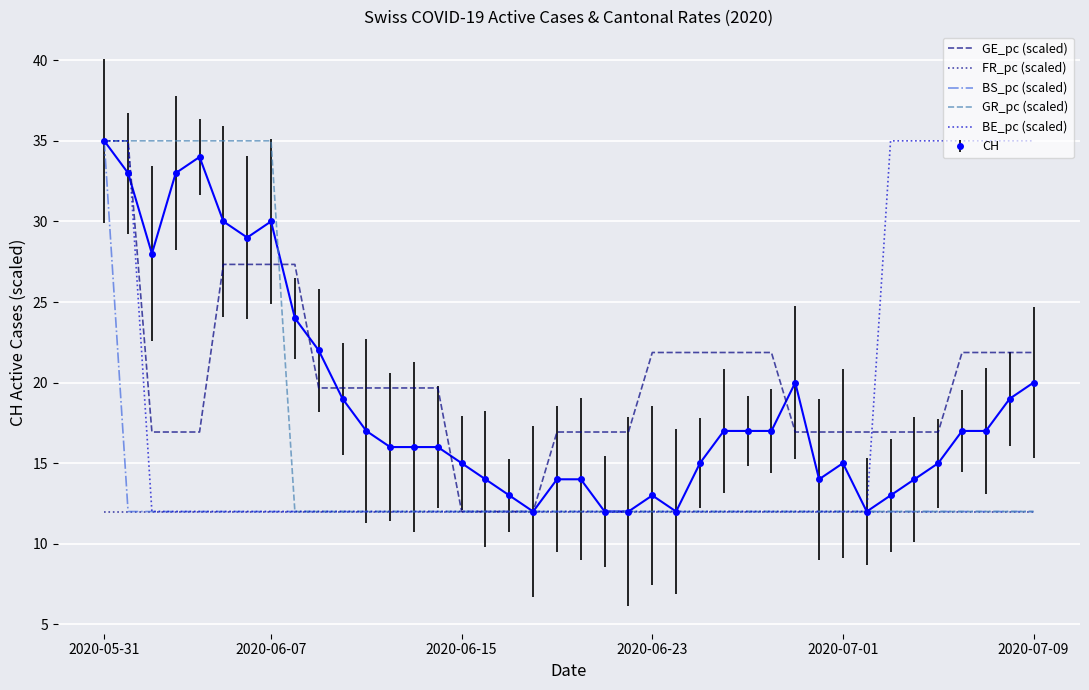

At which label does CH reach its peak?

2020-05-31